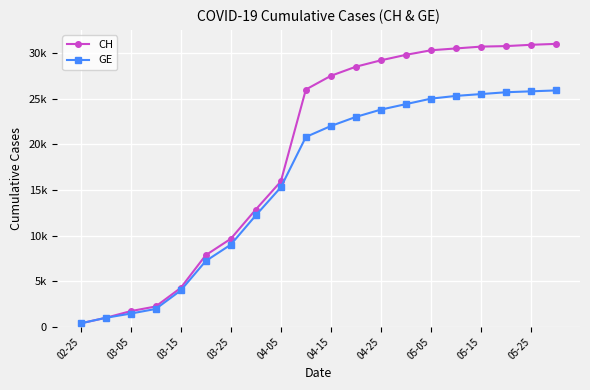

Which series has the largest total across all categories?

CH